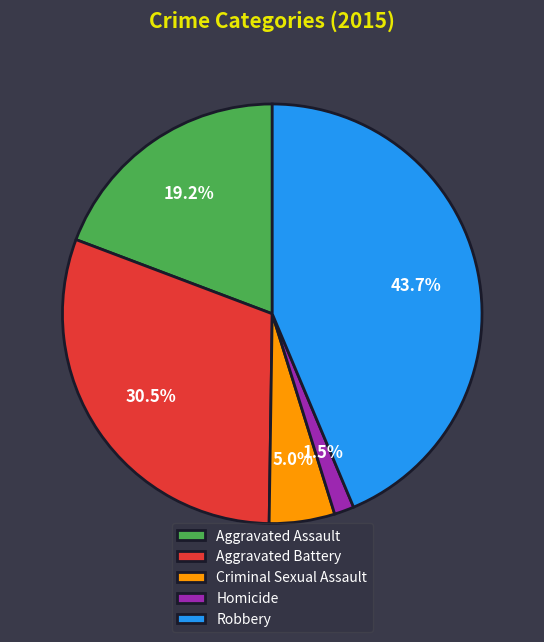

Count the number of slices in the pie.

5